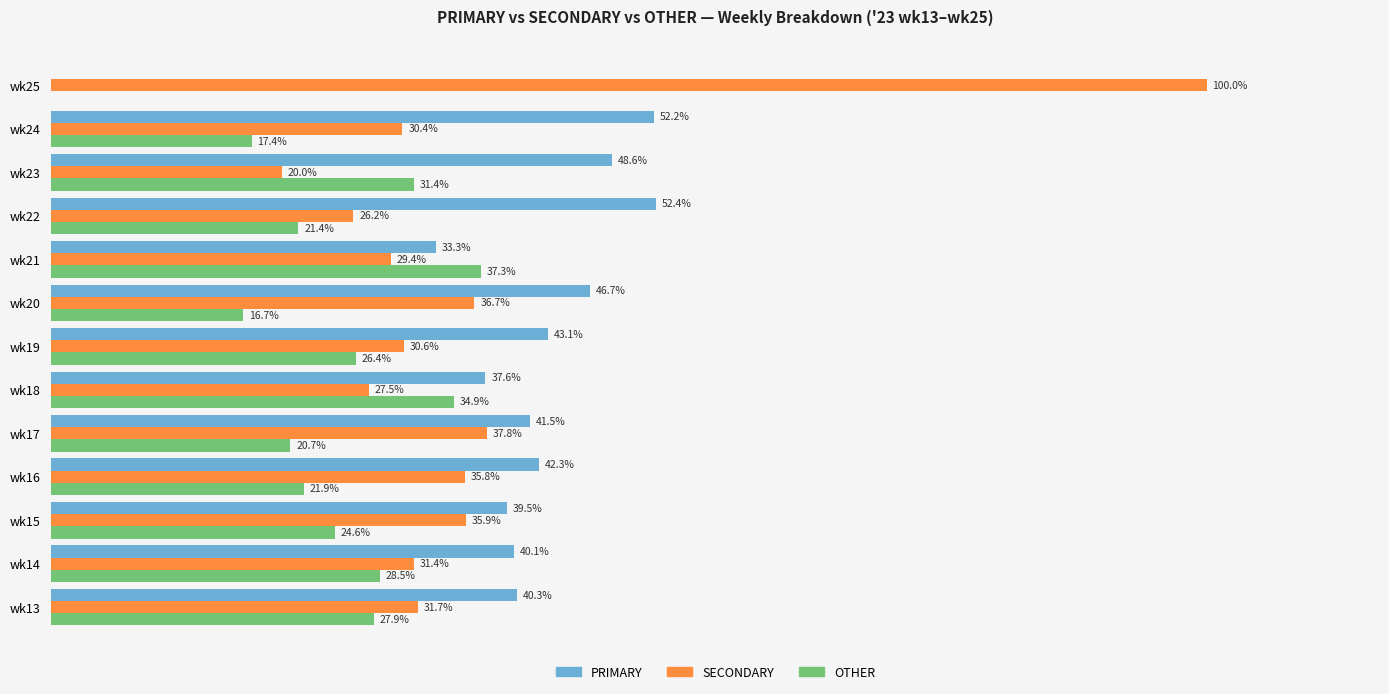

Between wk18 and wk20, which series saw the biggest shift?

OTHER